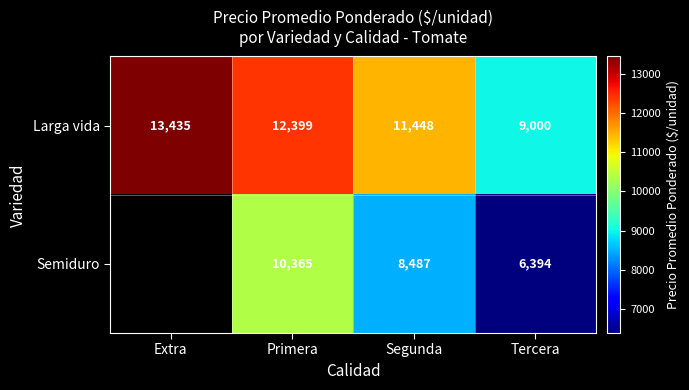

What is the sum of all Larga vida values?

46282